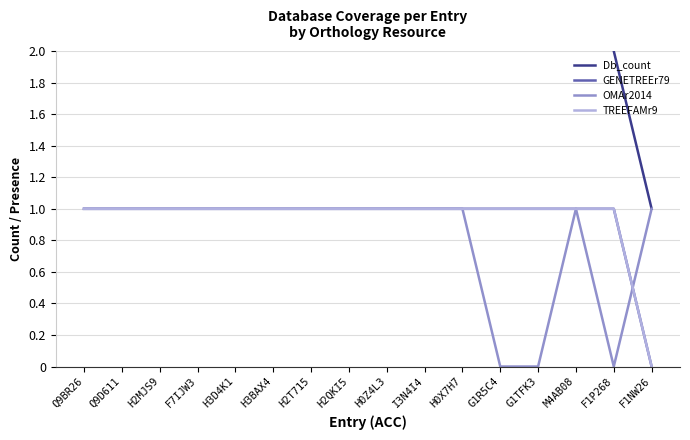

What is the total value across all series at G1TFK3?

5